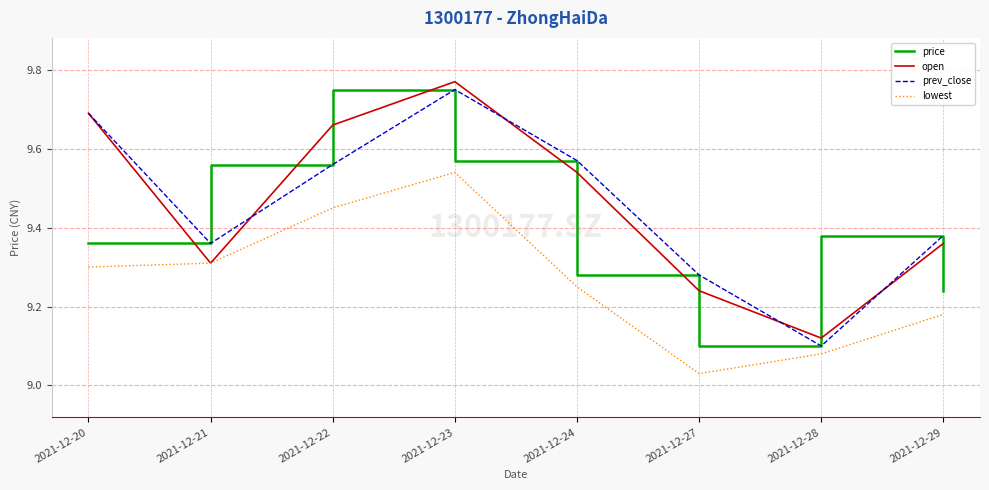

Is it true that price equals 3.2 at 2021-12-23?

False